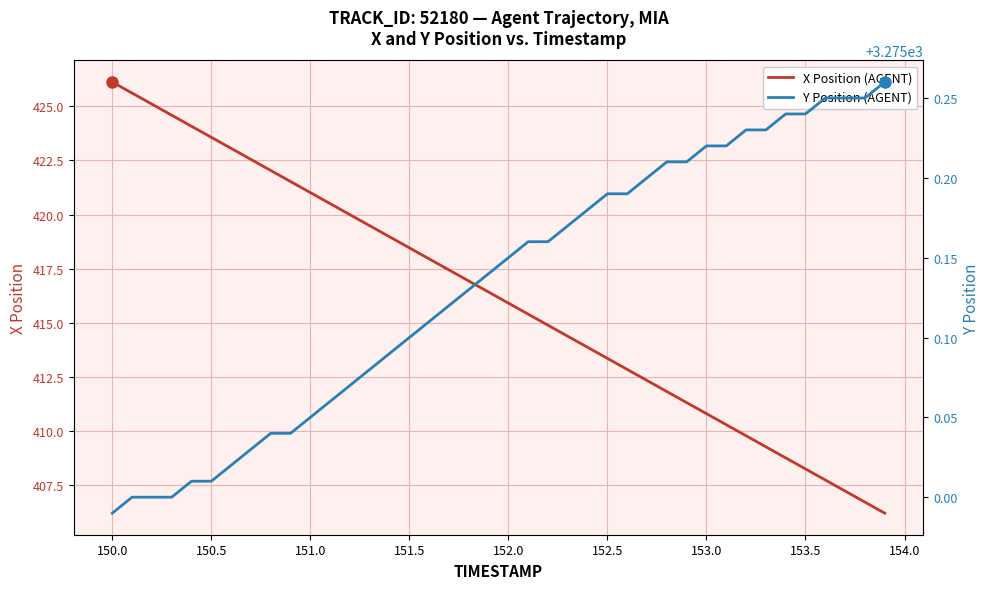

What is the sum of all X Position (AGENT) values?

16646.6